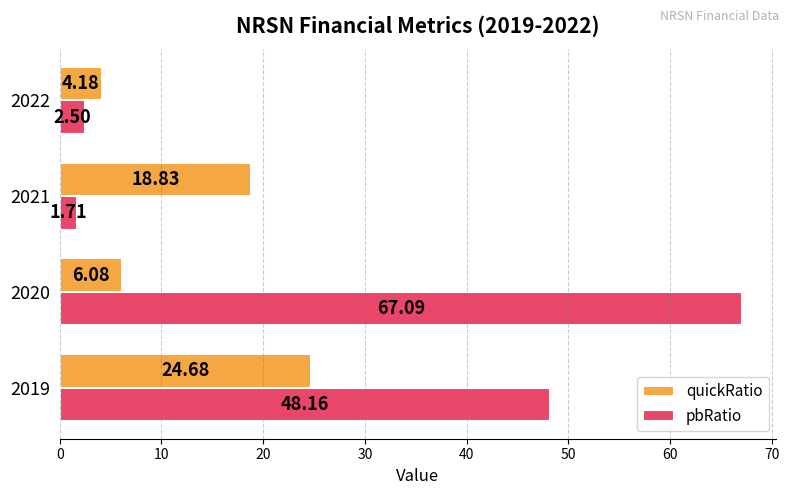

What is the spread (max minus min) of values at 2020?

61.0